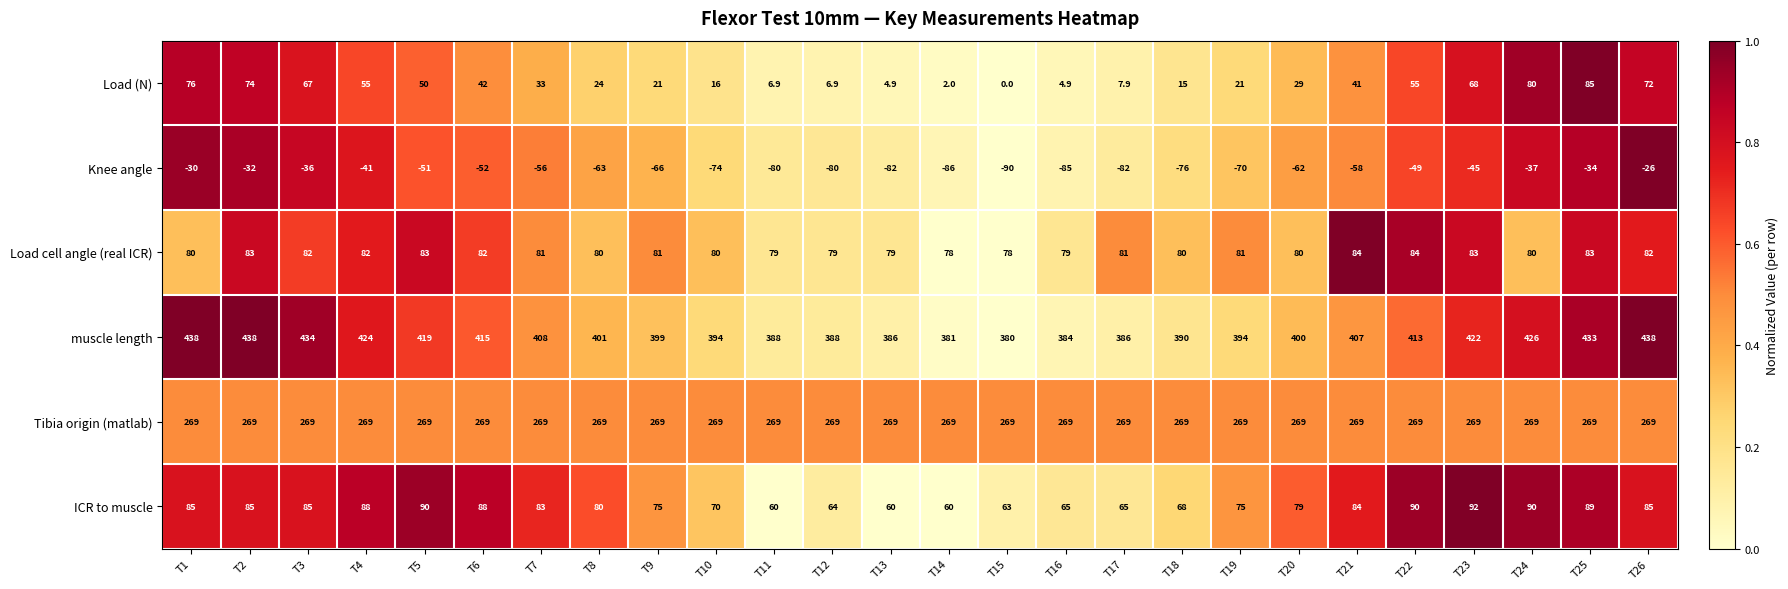

Which label corresponds to the smallest value in the chart?

T15